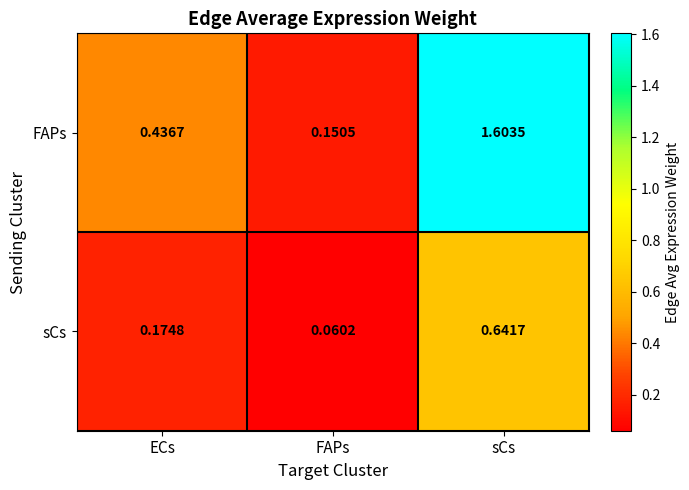

At which category is the sum across all series the highest?

sCs